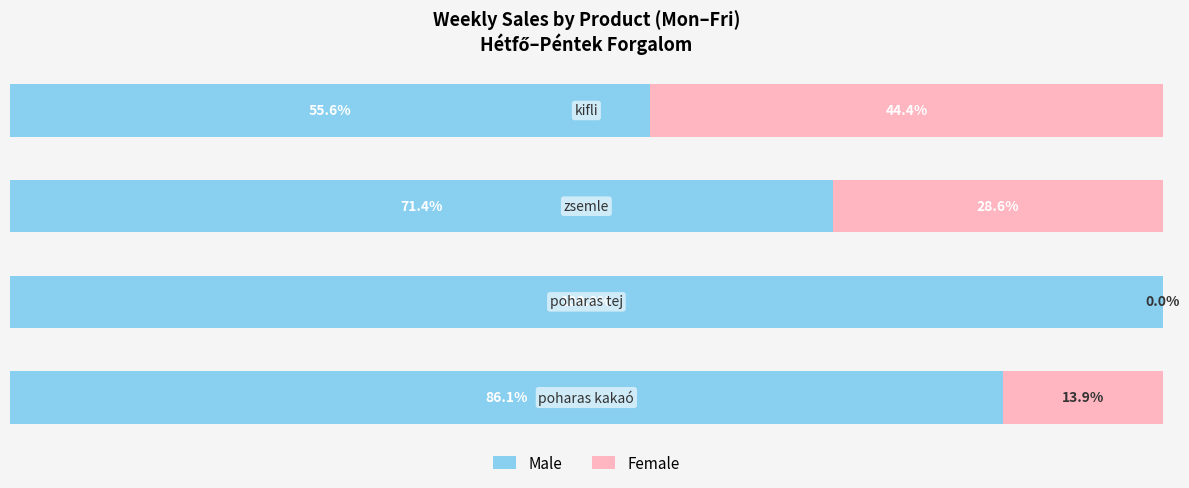

What are all the series names shown in the legend?

Male, Female